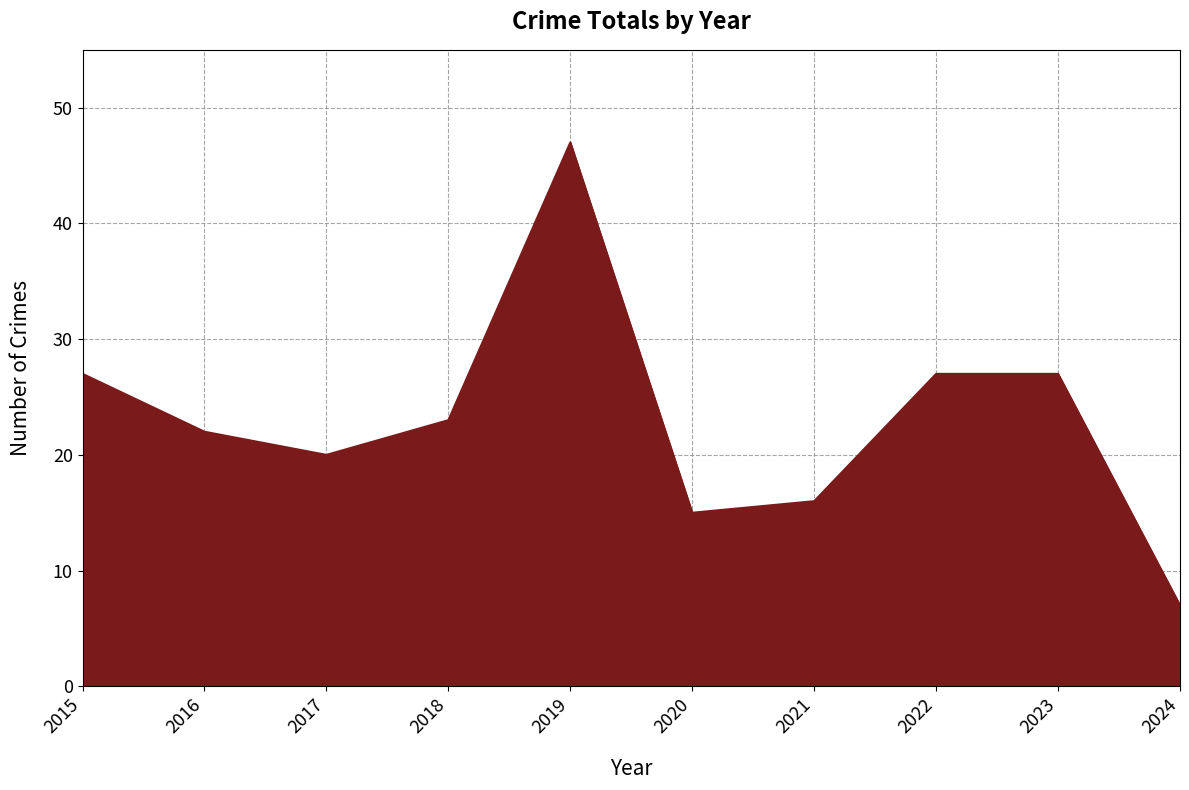

Between 2023 and 2019, which is larger?

2019